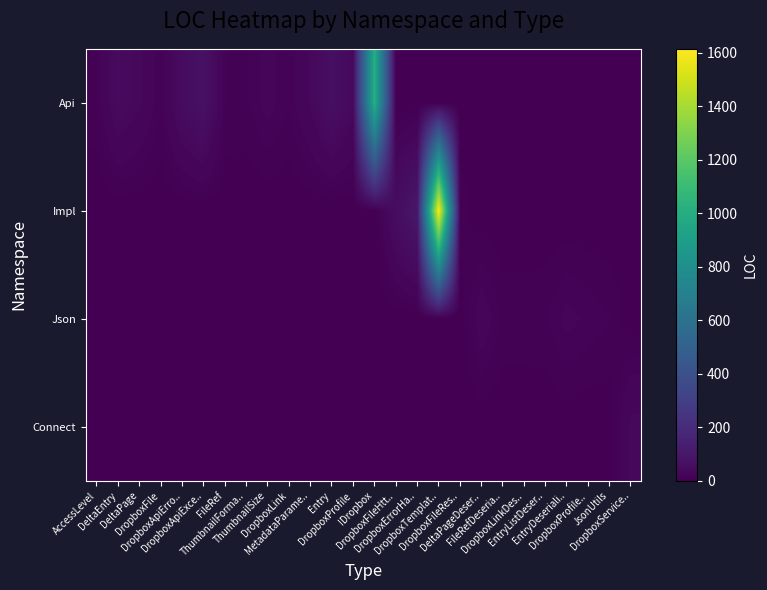

Rank the series at DeltaPage from lowest to highest value.

Impl, Json, Connect, Api